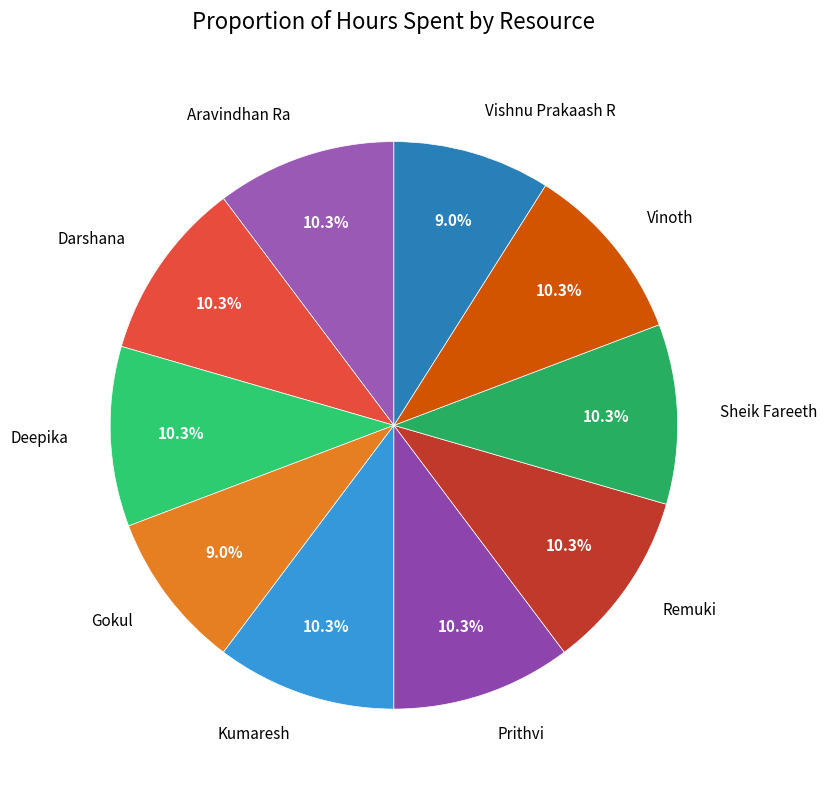

What percentage is the Remuki slice, to the nearest percent?

10%